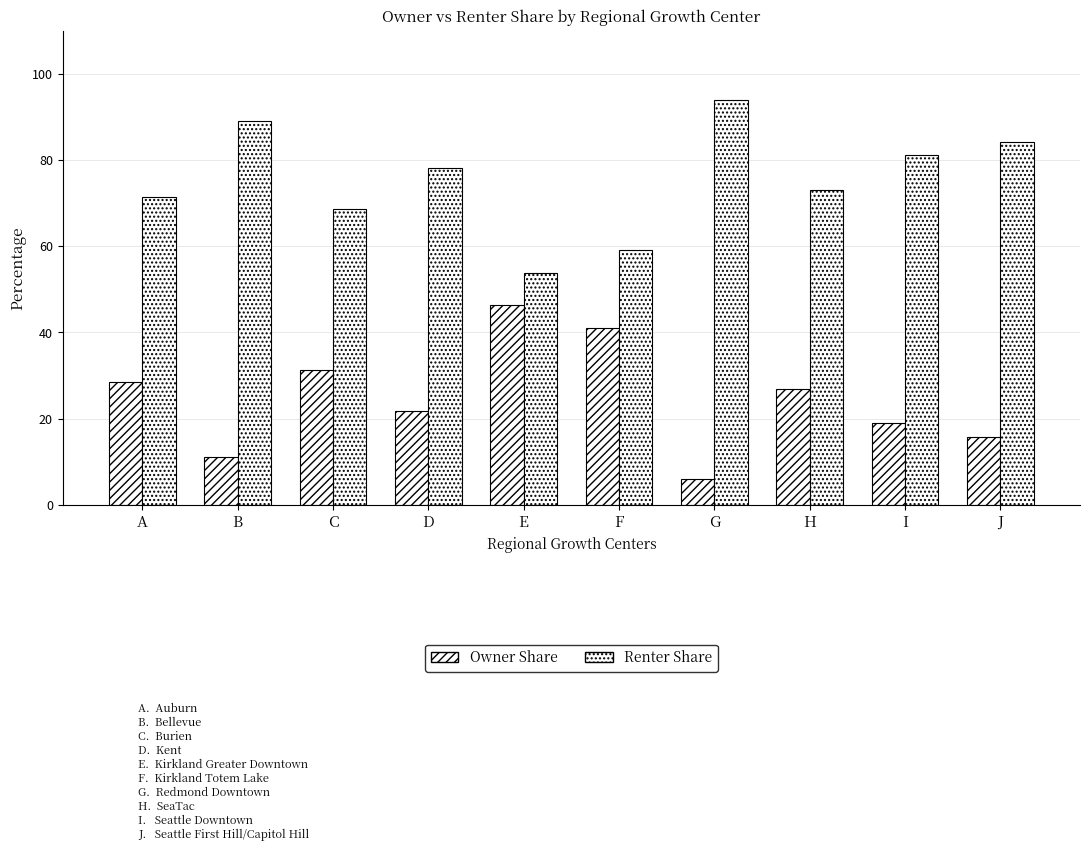

Between C and I, which is larger?

C